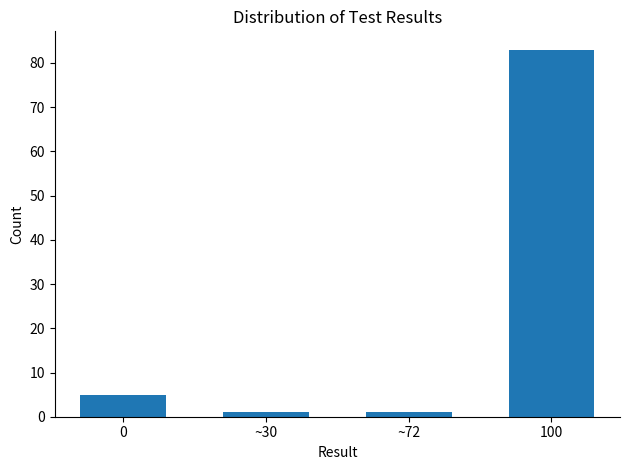

What value does the data have at 100, to the nearest 5?

85